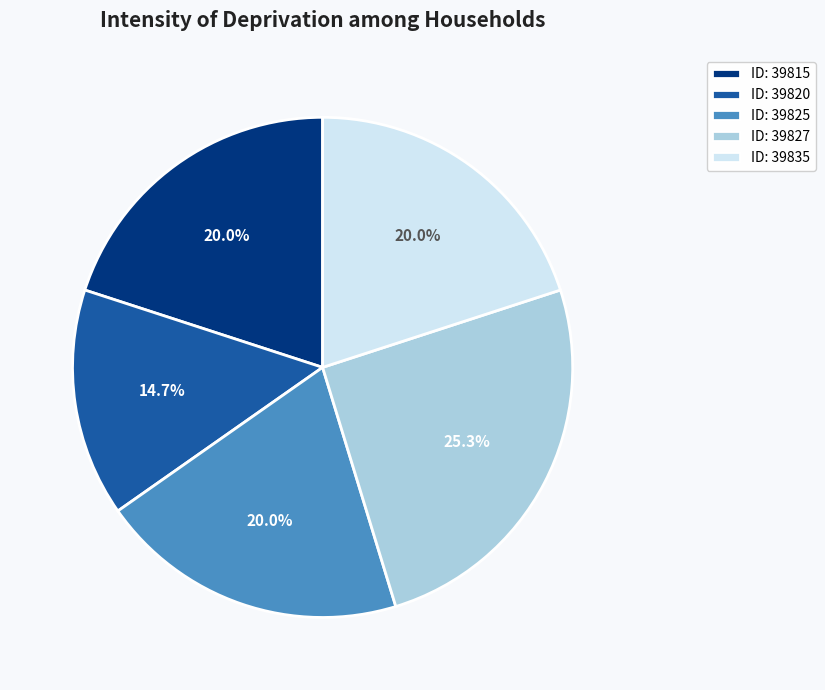

To the nearest percent, what is the difference between the largest and smallest slice percentages?

11%